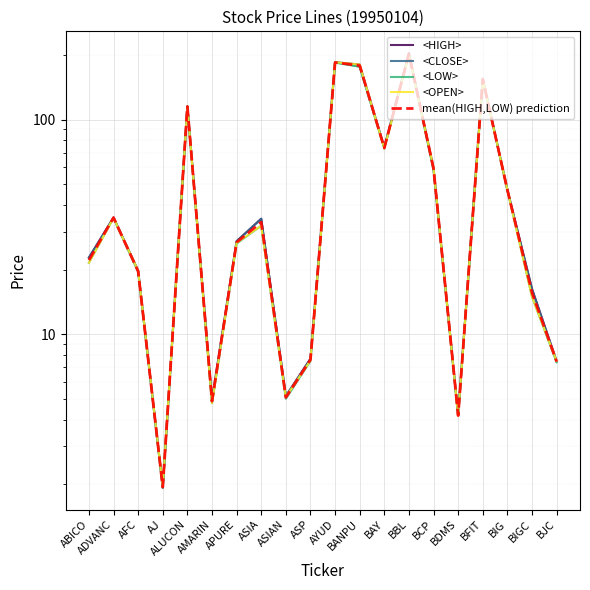

True or false: <HIGH> has a value of 29.9 at BAY.

False